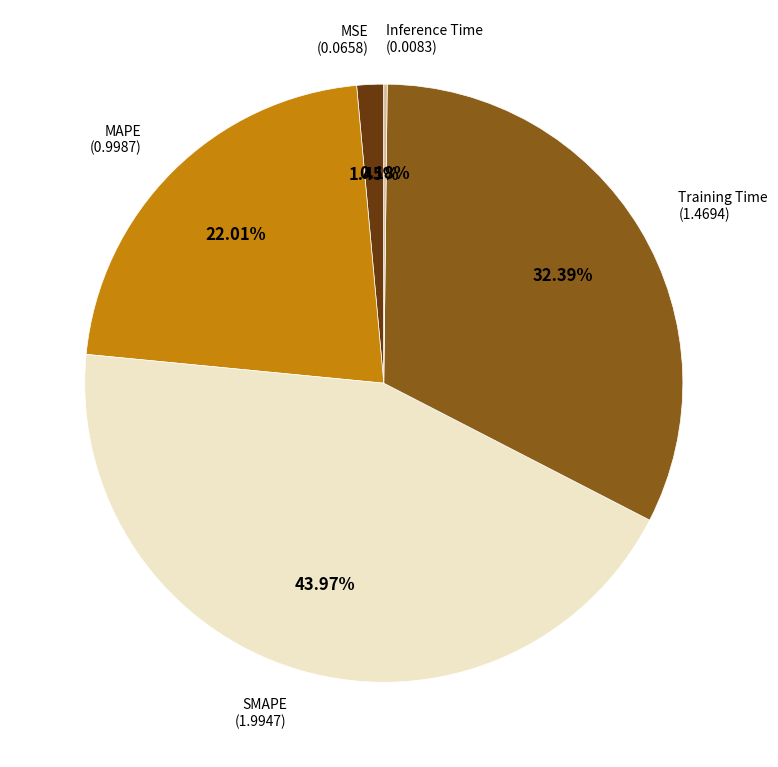

Between SMAPE and Training Time, which is larger?

SMAPE